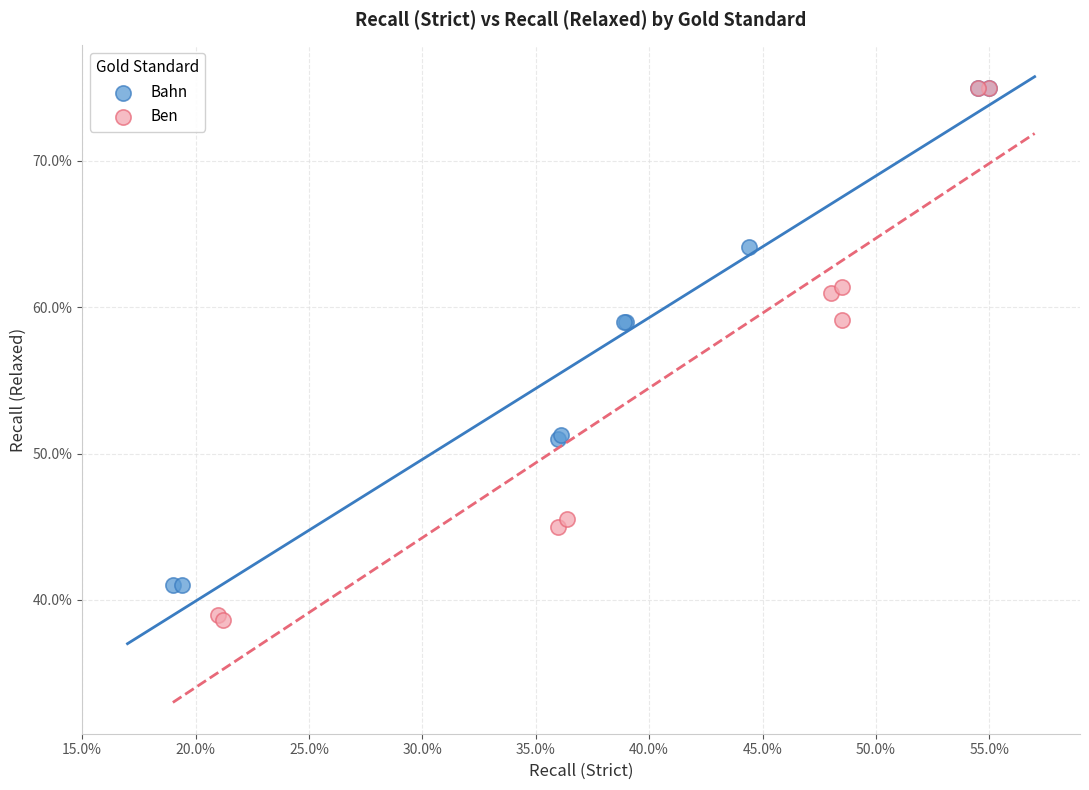

What are all the series names shown in the legend?

Bahn, Ben